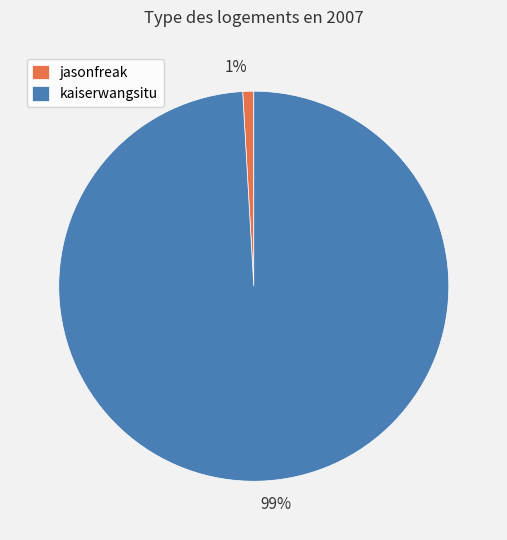

To the nearest percent, what is the combined percentage of jasonfreak and kaiserwangsitu?

100%